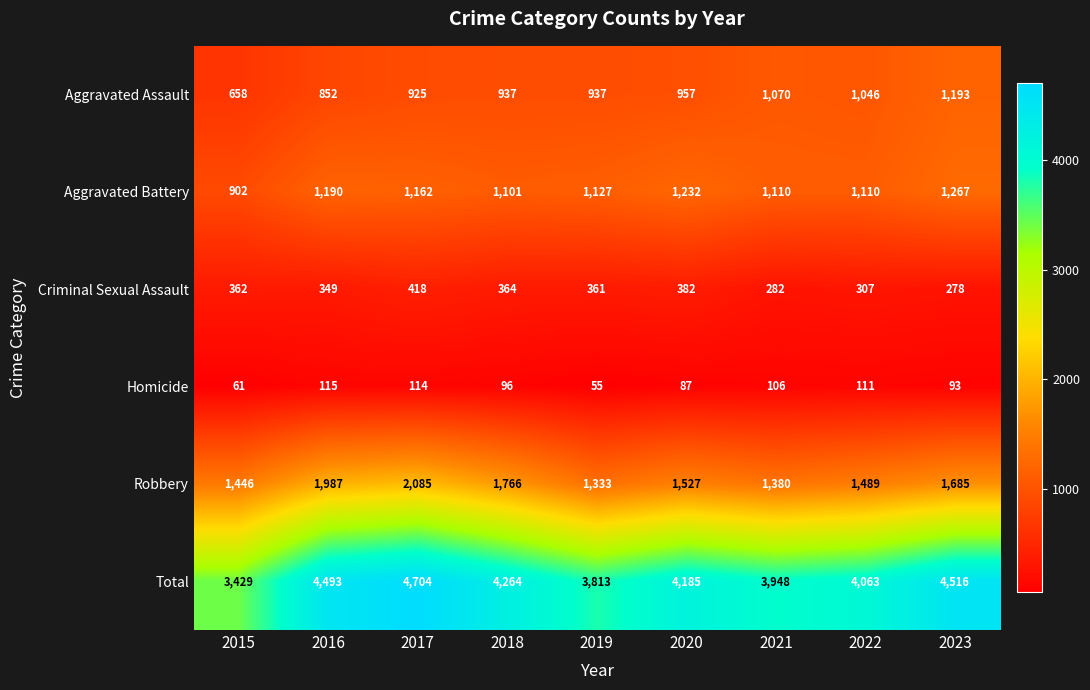

What is the spread (max minus min) of values at 2023?

4423